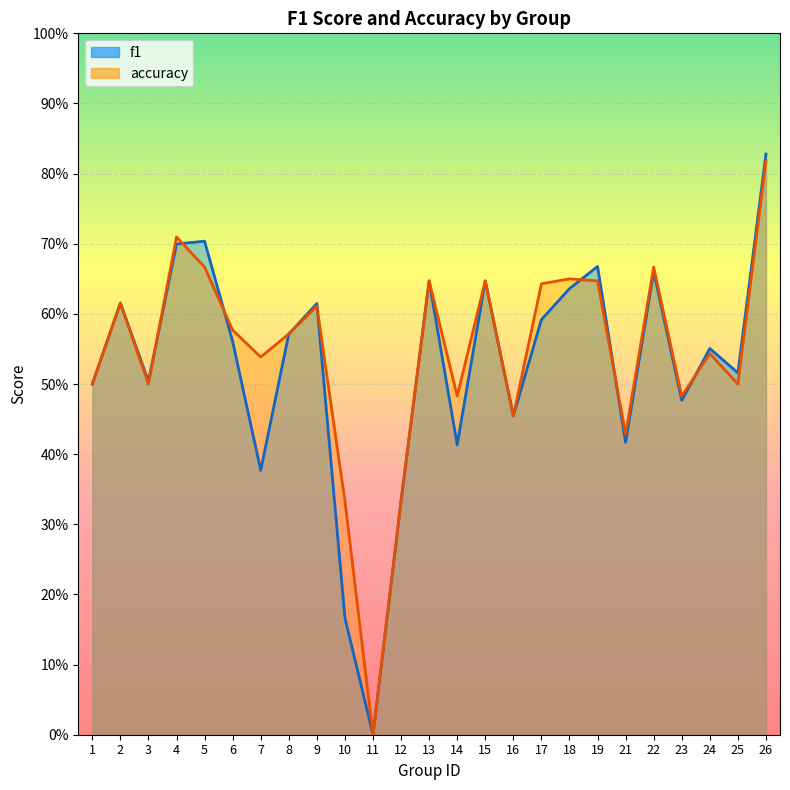

Does the chart display data point markers on the line(s)?

No